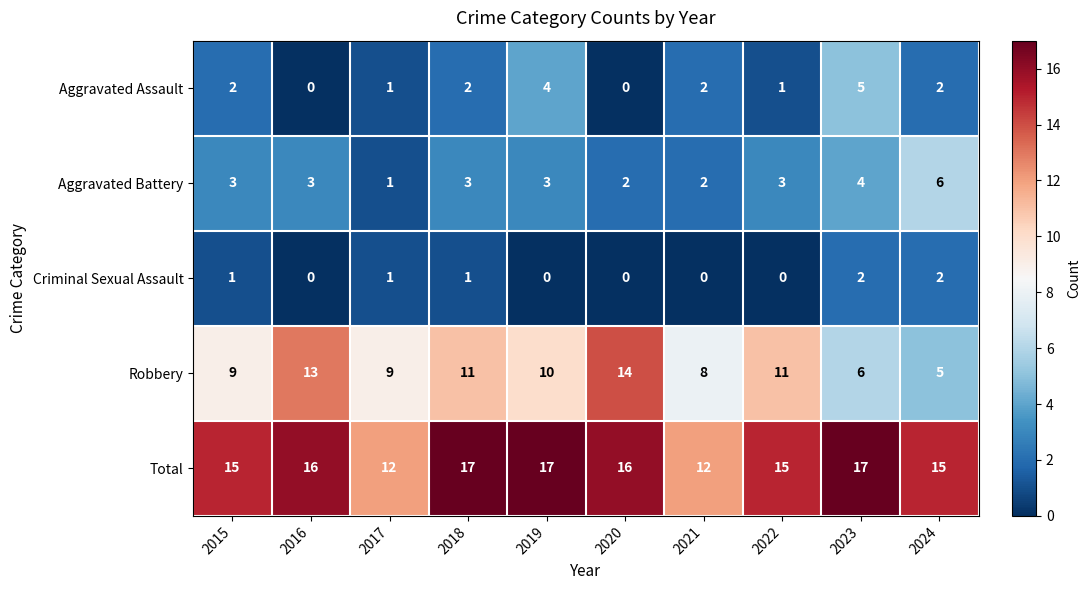

What is the greatest value displayed?

17